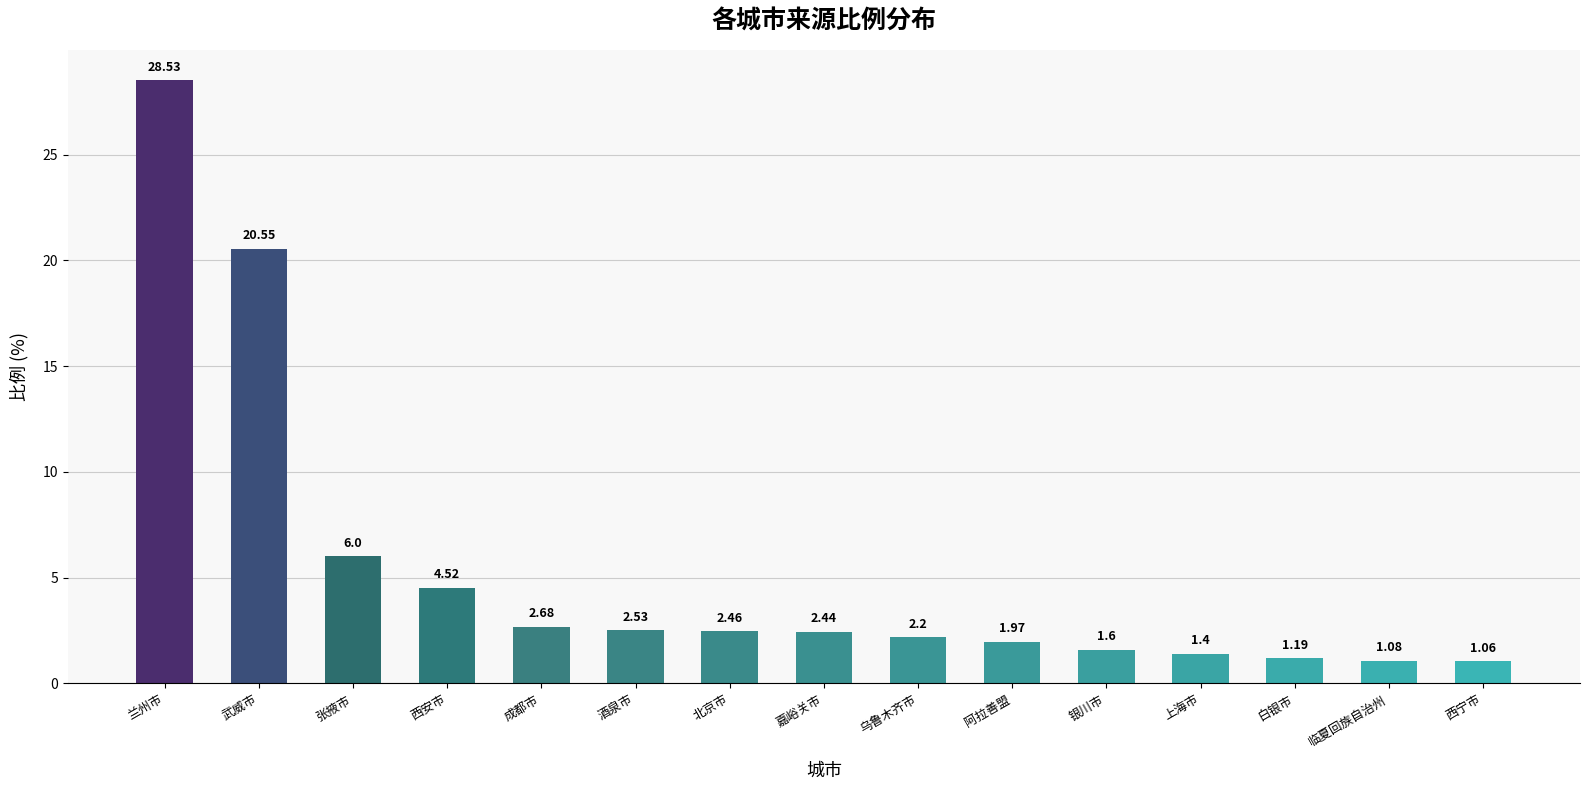

At which category does the chart reach its minimum across all series?

西宁市